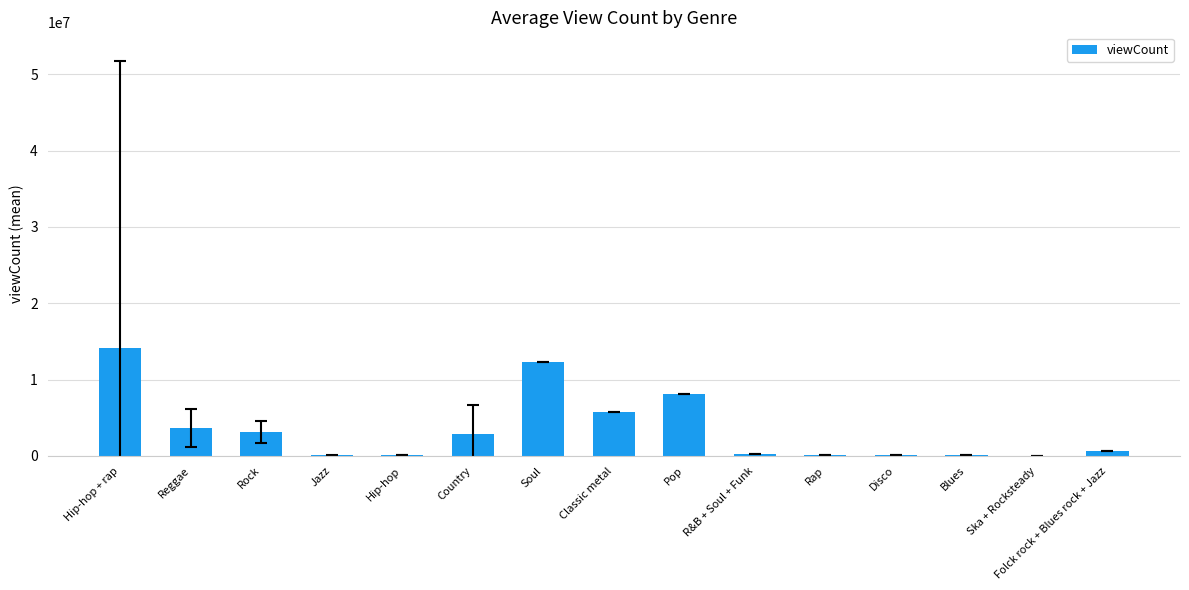

What is the sum of all values?

51189897.9